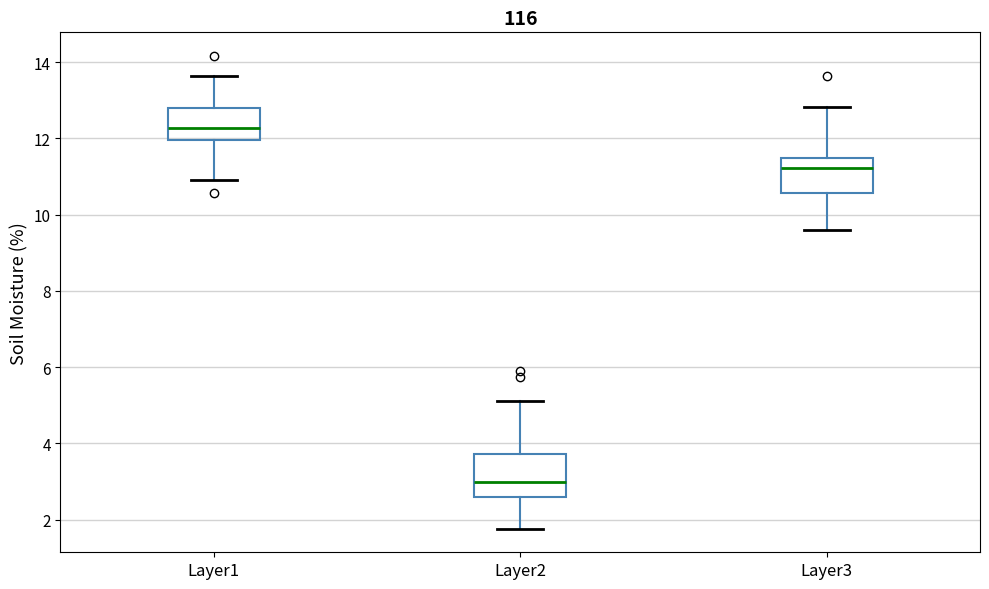

Where is the upper edge of the box for Layer3 on the y-axis? The values are not printed on the chart, so give them approximately, as read against the axis.

11.4